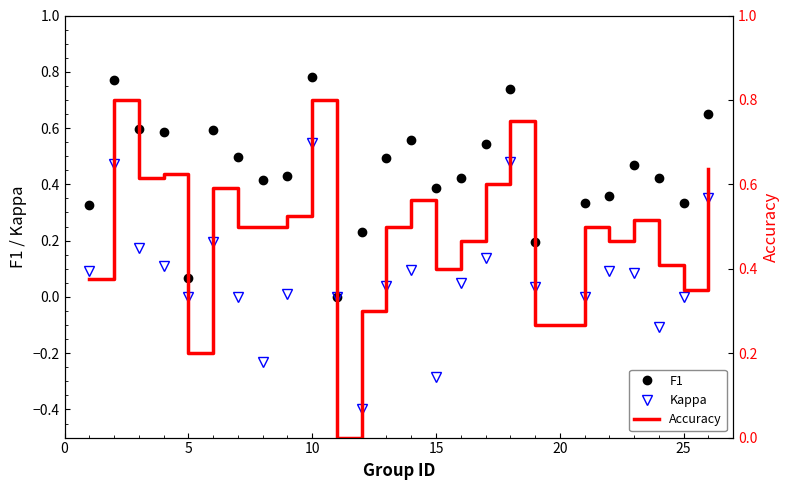

How many categories are shown in the chart?

25